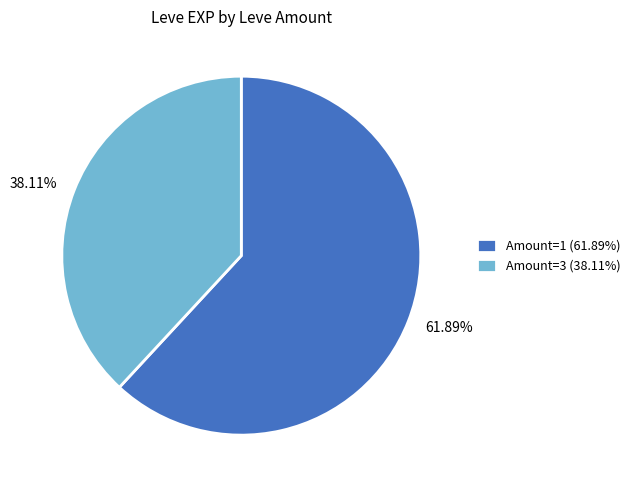

Is 61.89% the majority of the pie?

Yes